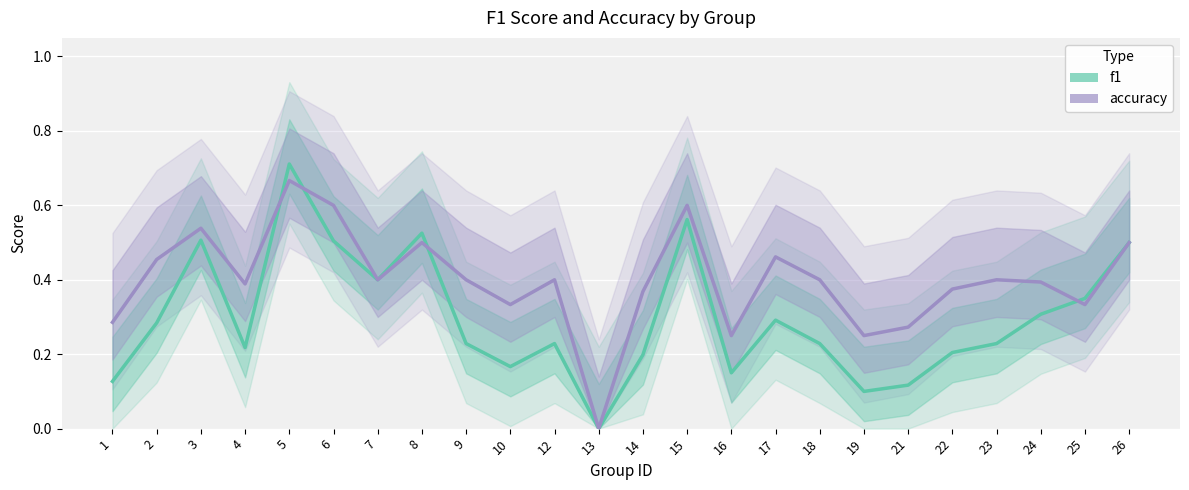

What value does the f1 series have at 18?

0.2